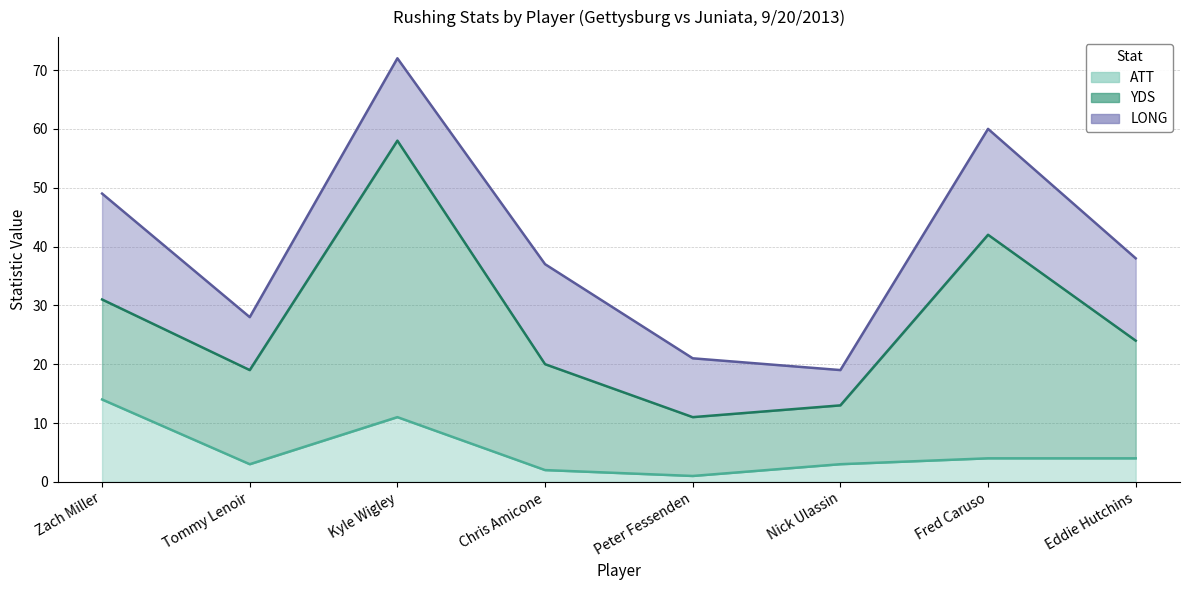

True or false: LONG has more than 0 points higher than both neighbors.

True